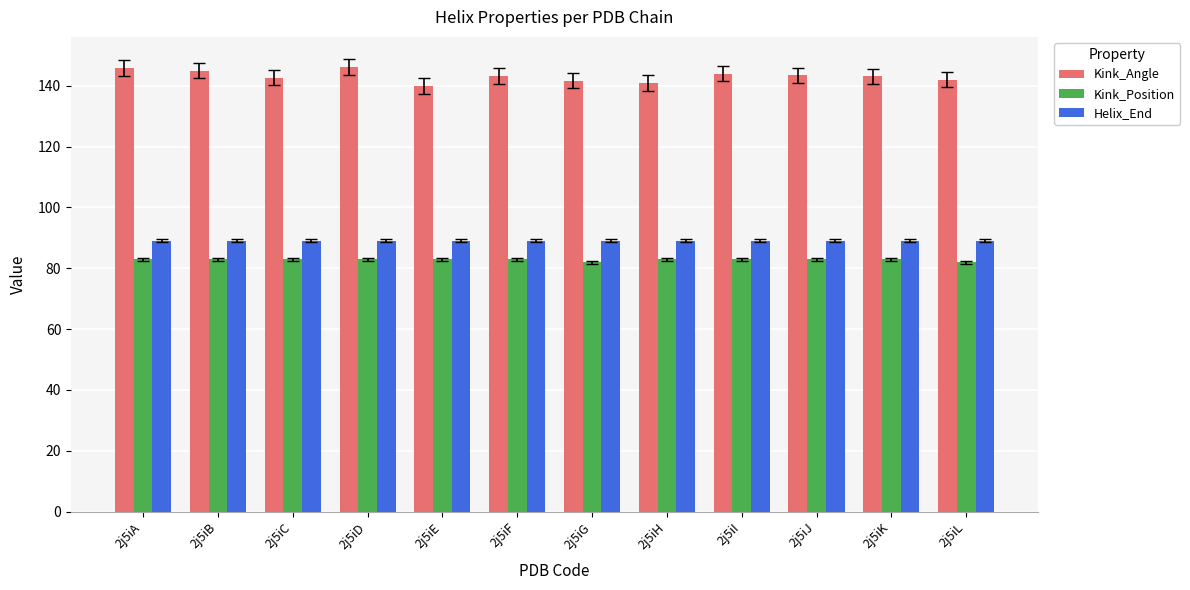

Does the chart contain stacked bars?

No